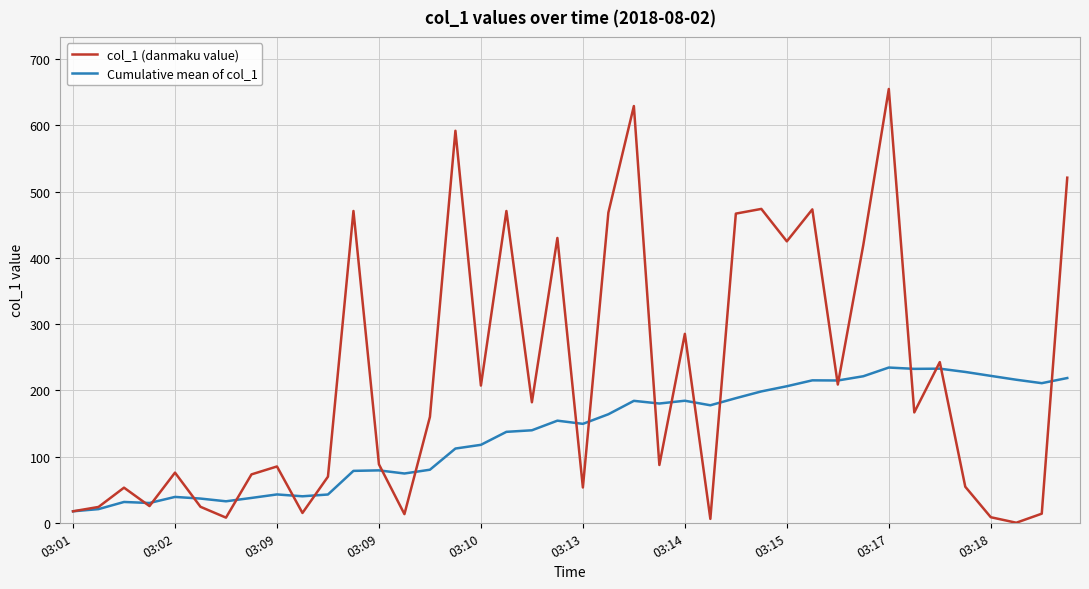

In Cumulative mean of col_1, how many points are higher than both neighbors (excluding endpoints)?

10